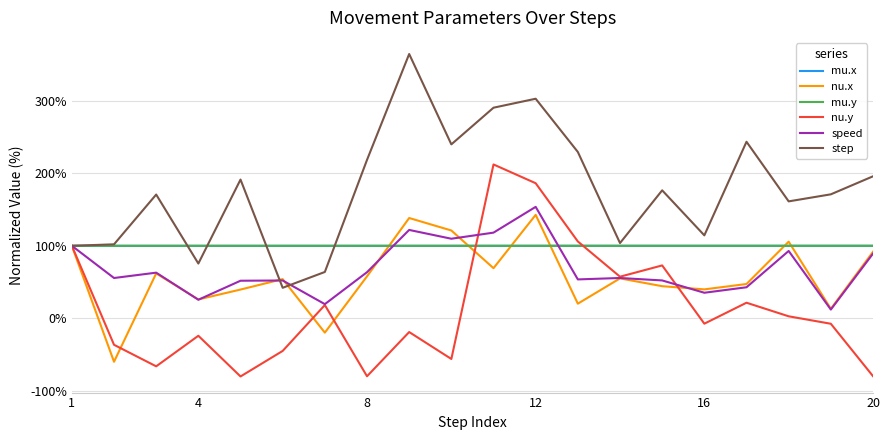

What is the maximum value shown in the chart?

364.7